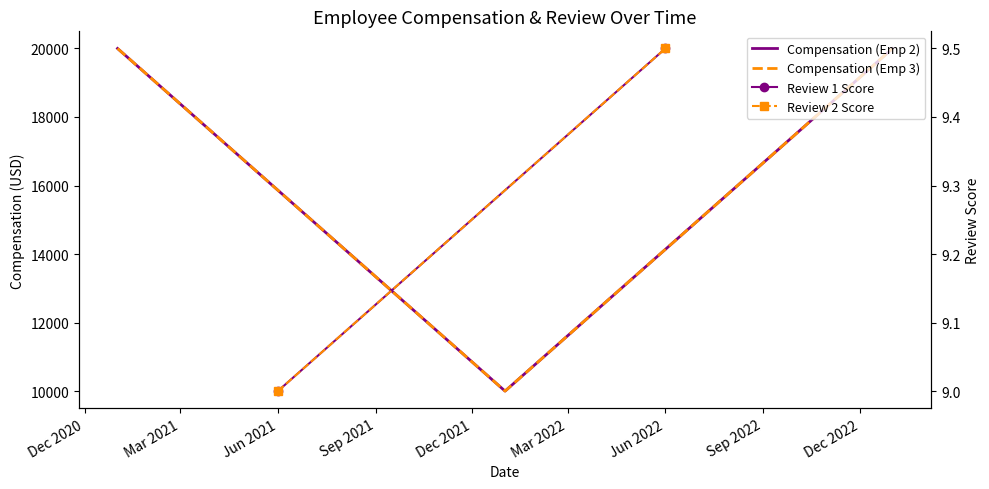

Read the Compensation value at 1/1/2022.

10000